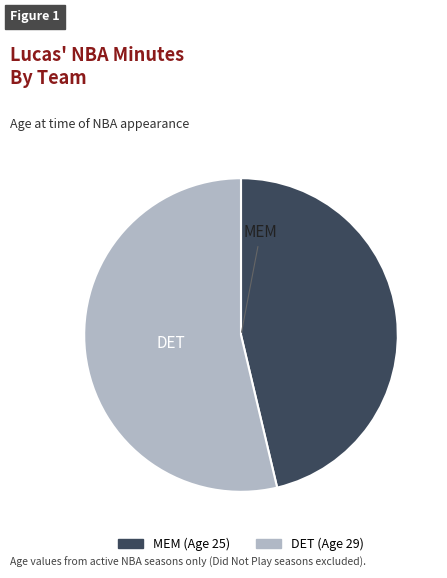

The DET slice represents 54% of the pie. True or false?

True